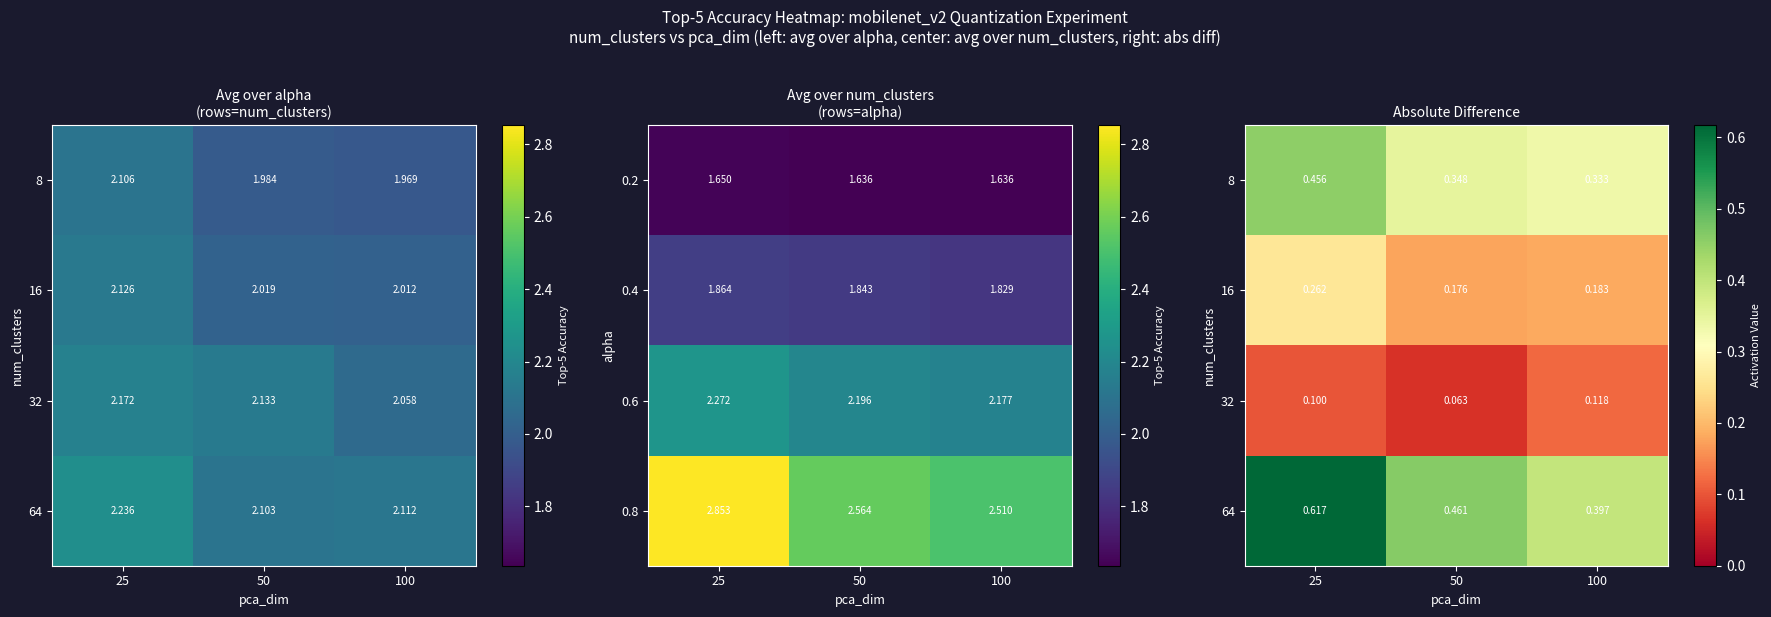

Rank the series by their average value, from lowest to highest.

32, 16, 8, 64